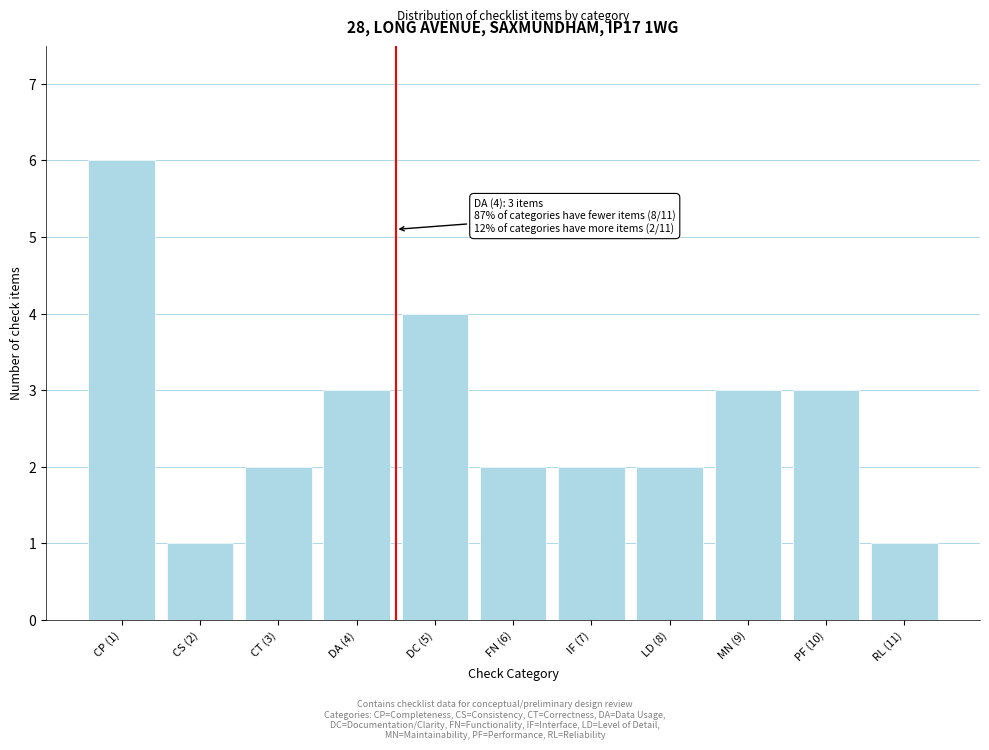

Reading left to right, transcribe all the data shown in this chart.

CP (1)=6	CS (2)=1	CT (3)=2	DA (4)=3	DC (5)=4	FN (6)=2	IF (7)=2	LD (8)=2	MN (9)=3	PF (10)=3	RL (11)=1